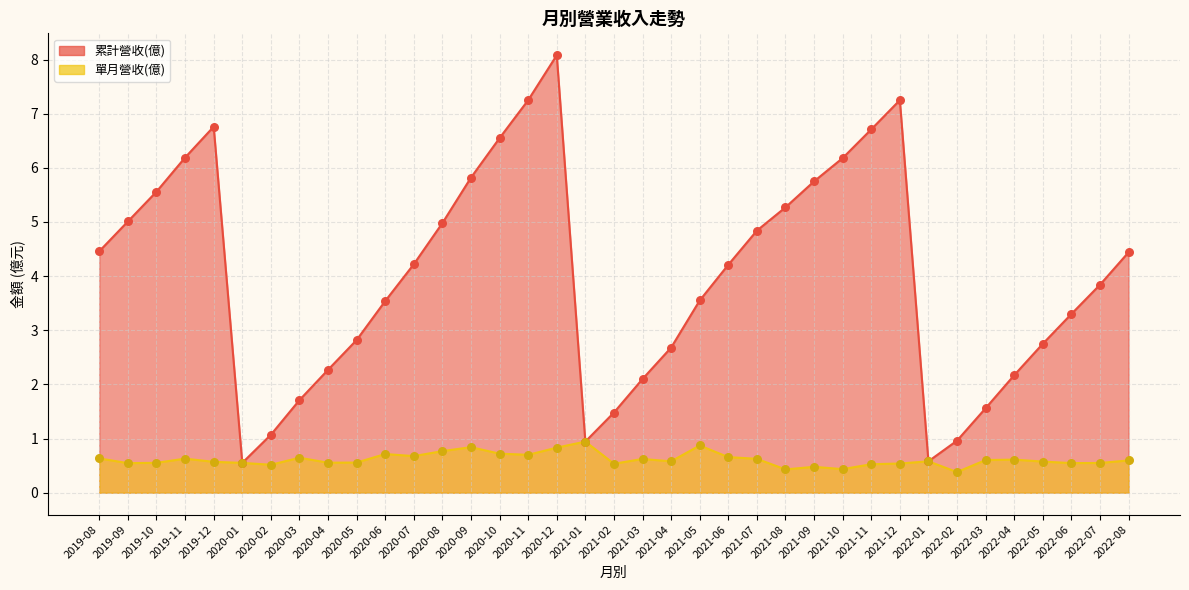

Is the value of 累計營收(億) at 2019-08 greater than the value of 單月營收(億) at 2022-08?

Yes